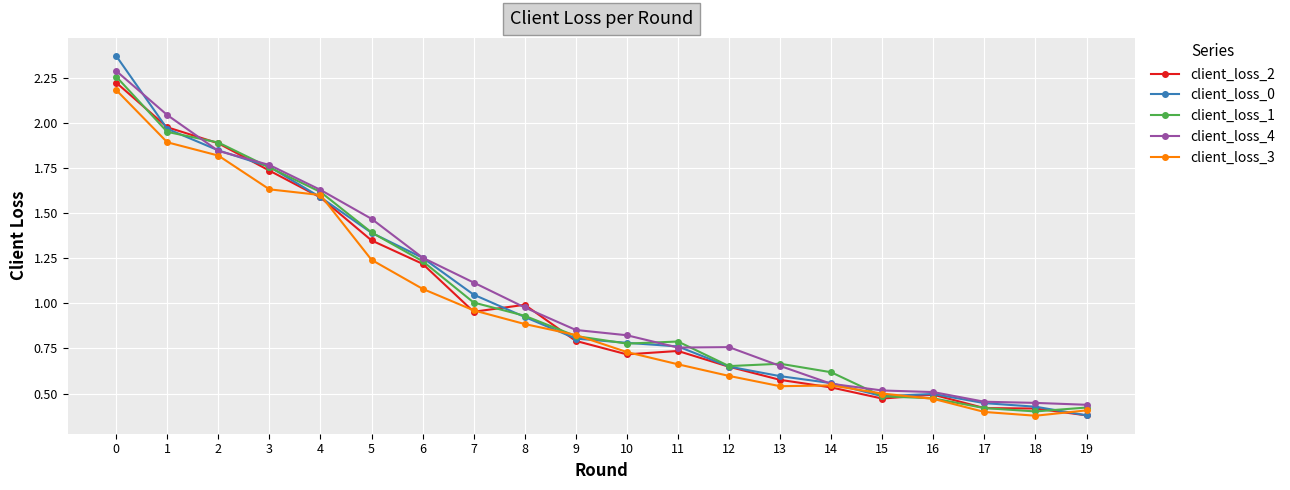

Does the chart display data point markers on the line(s)?

Yes